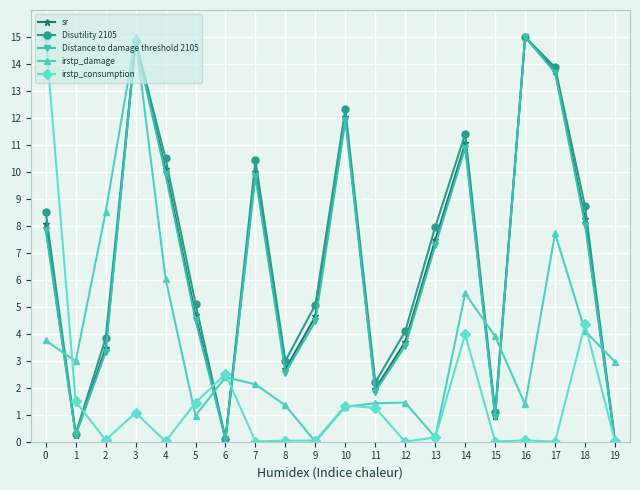

How many values in the sr series exceed 7?

10